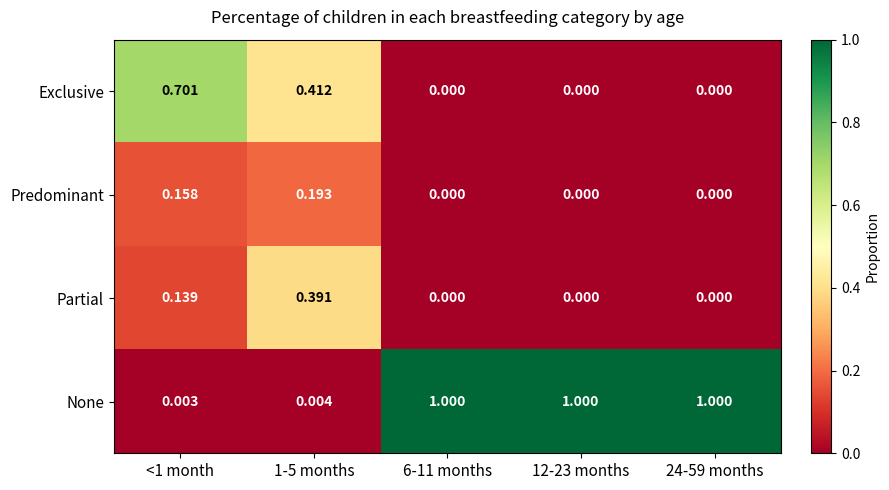

Which series has the largest total across all categories?

None